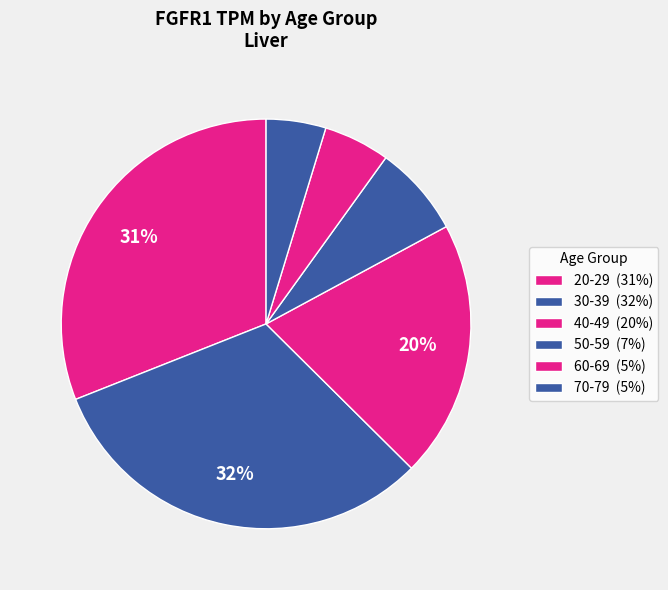

Does 20-29 represent more than half of the total?

No